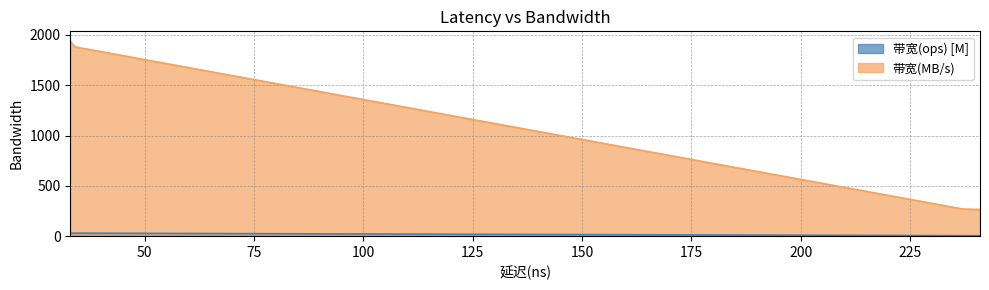

What is the average value of the 带宽(ops) series?

12.7